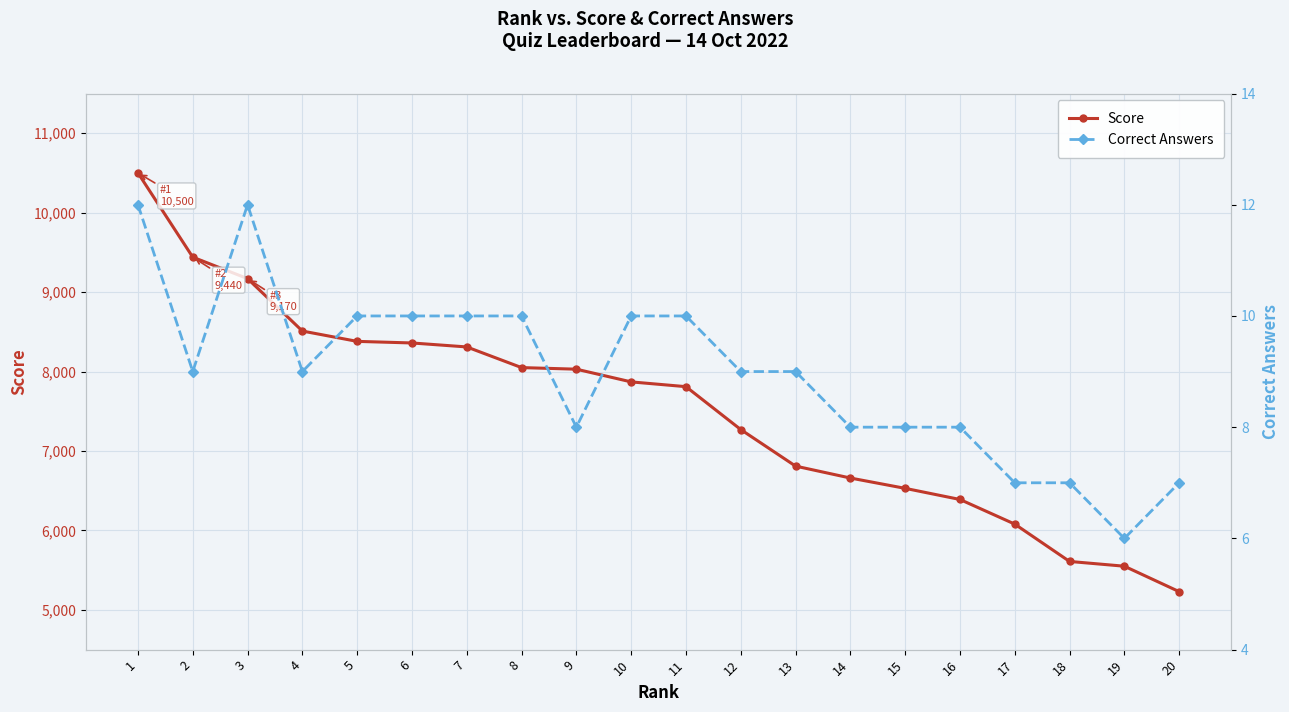

What is the sum of the Score values at 10 and 4?

16380